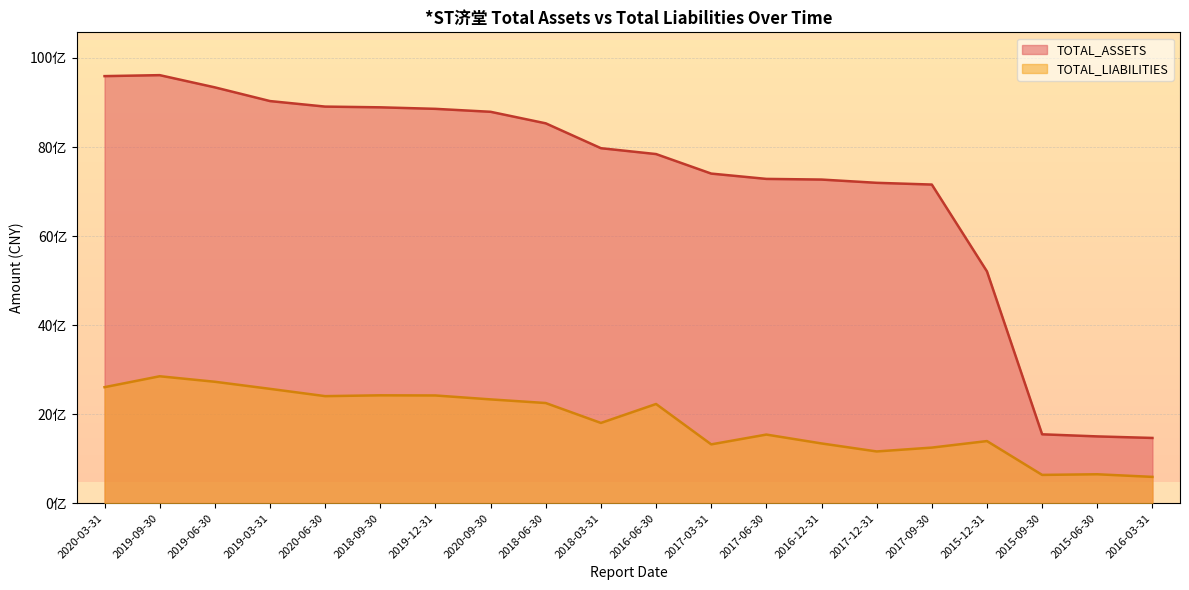

What is the value of the TOTAL_ASSETS point at the 7th from the left?

8857861623.3